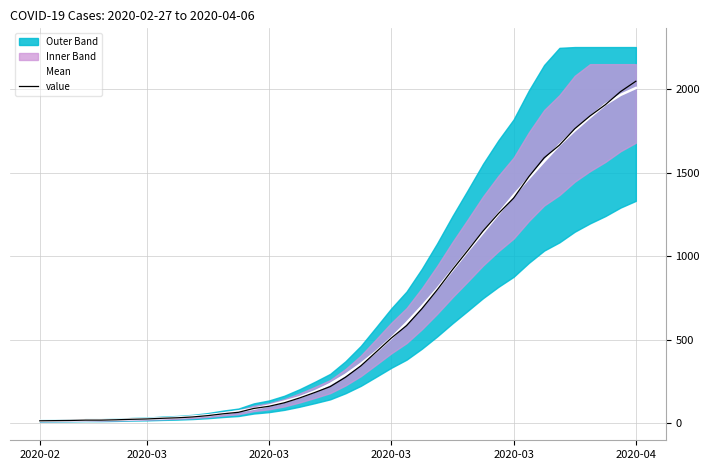

What is the difference between the maximum and minimum values in the Mean series?

1994.8